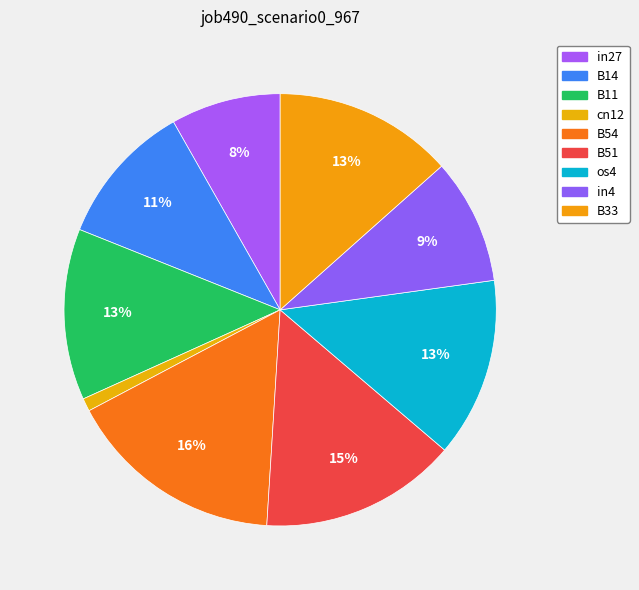

Count the number of slices in the pie.

9